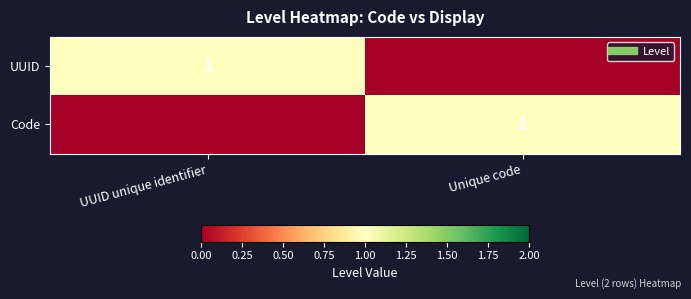

Between UUID unique identifier and Unique code, which series saw the biggest shift?

UUID